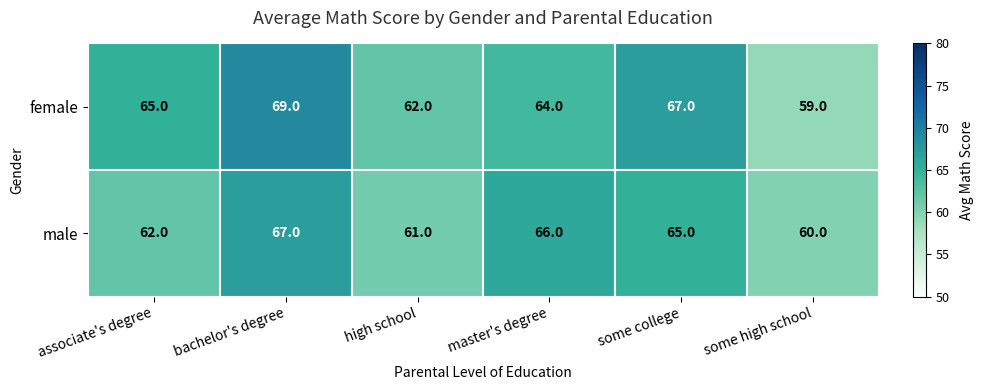

At which label does male first exceed 65?

bachelor's degree